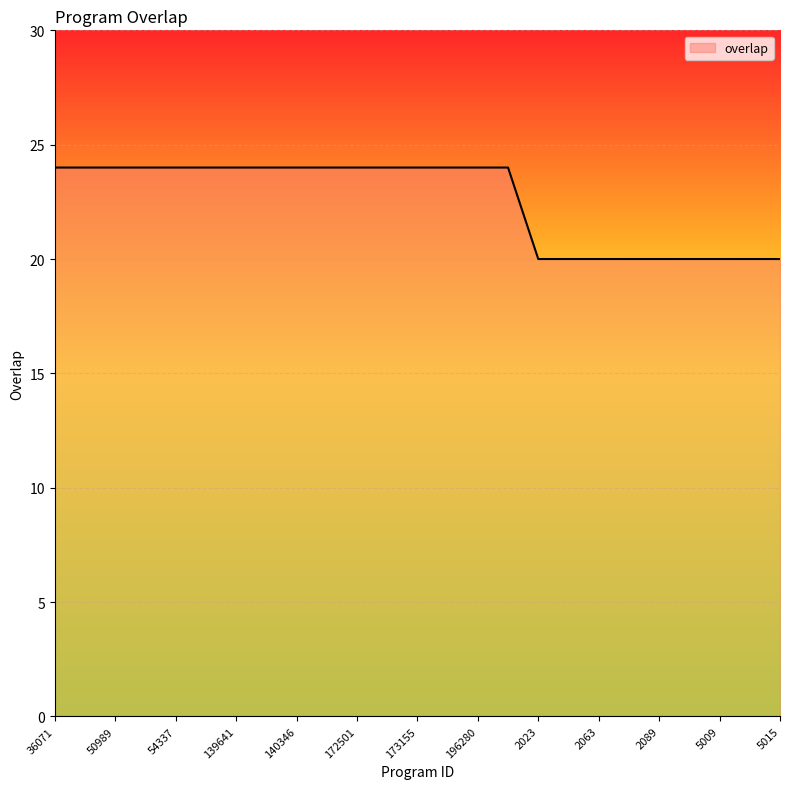

What is the maximum value shown in the chart?

24